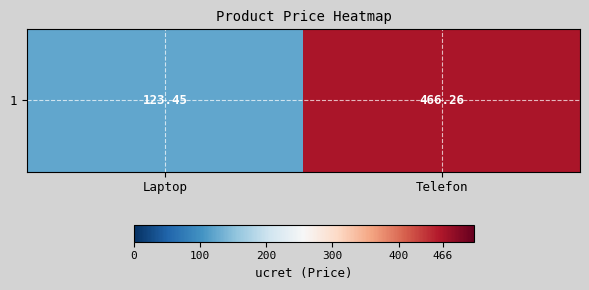

Which category has the highest value across all series?

Telefon